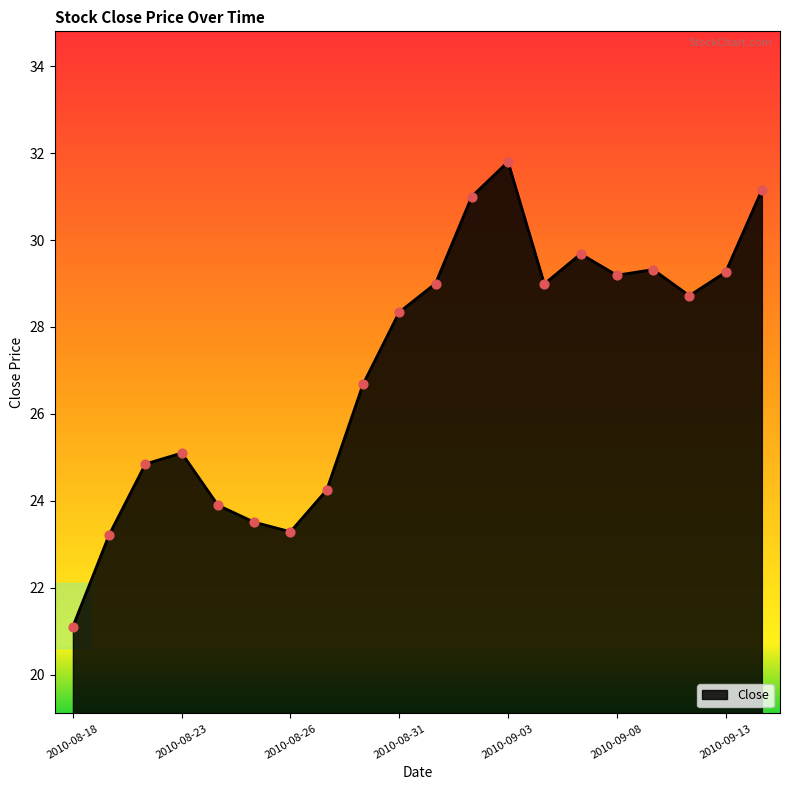

What is the smallest value displayed?

21.1